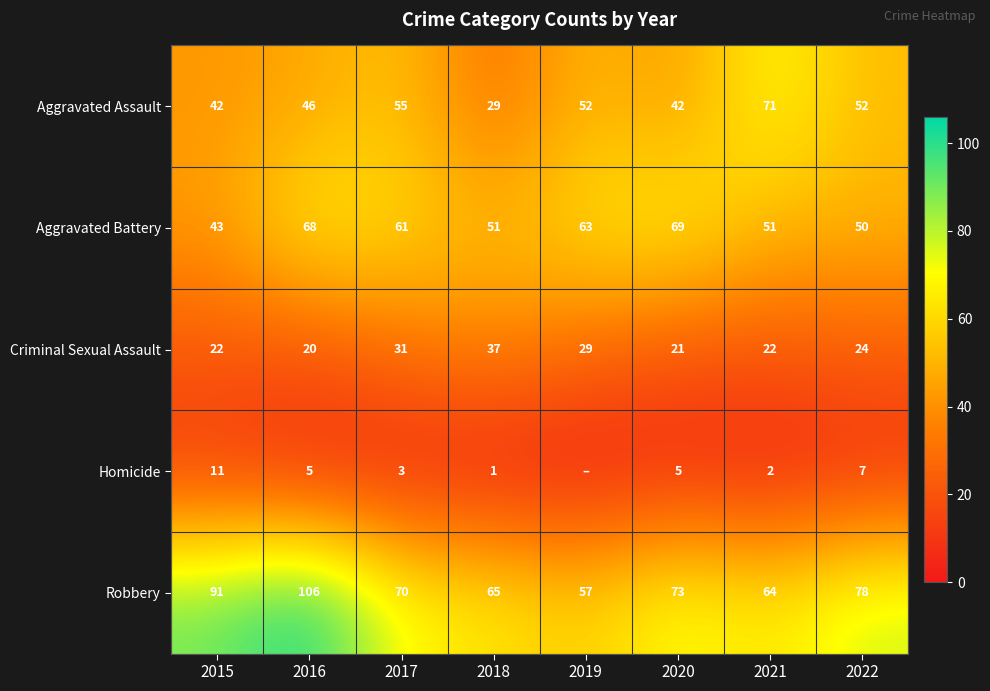

Between 2019 and 2016, which is larger?

2019